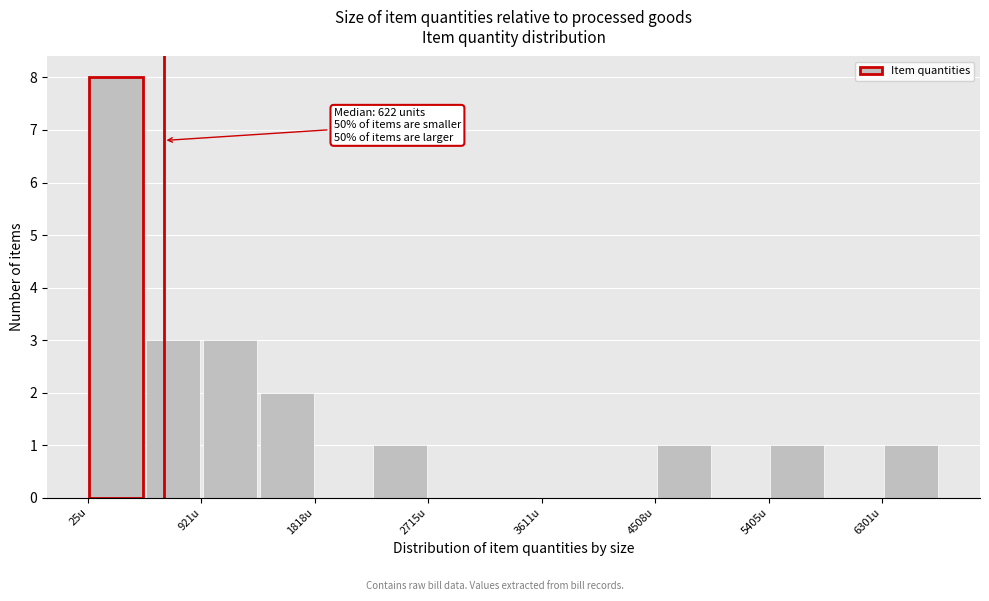

Over which range of the x-axis is the bar tallest?

0 to 500